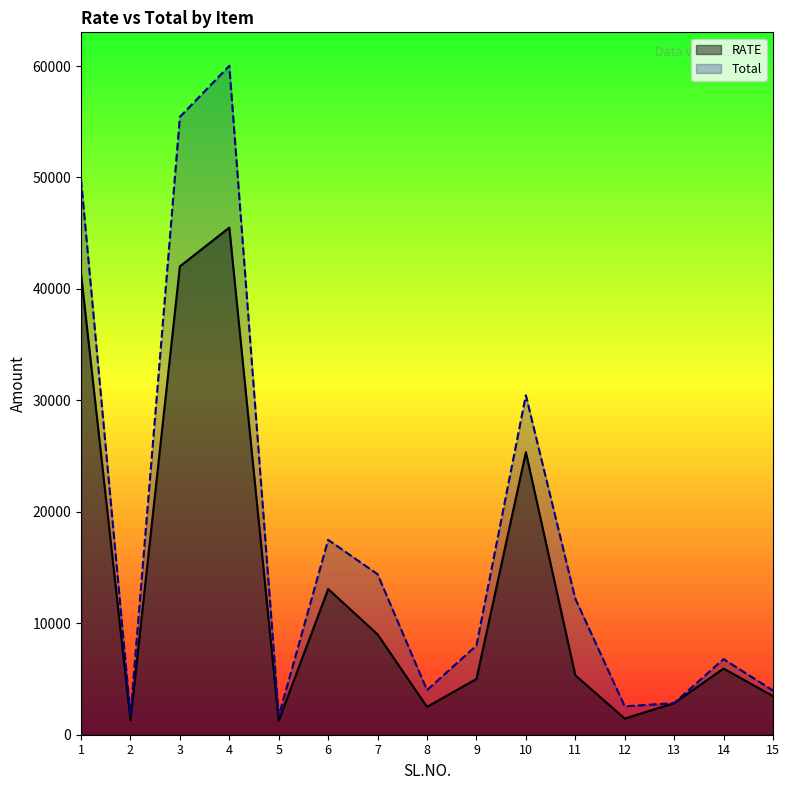

How many lines are shown in the chart?

2